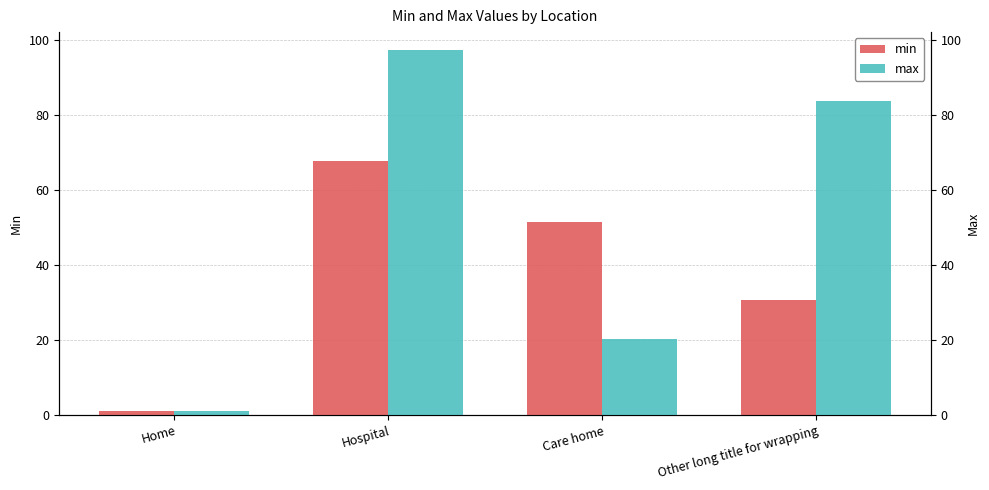

Rank the series at Care home from lowest to highest value.

max, min